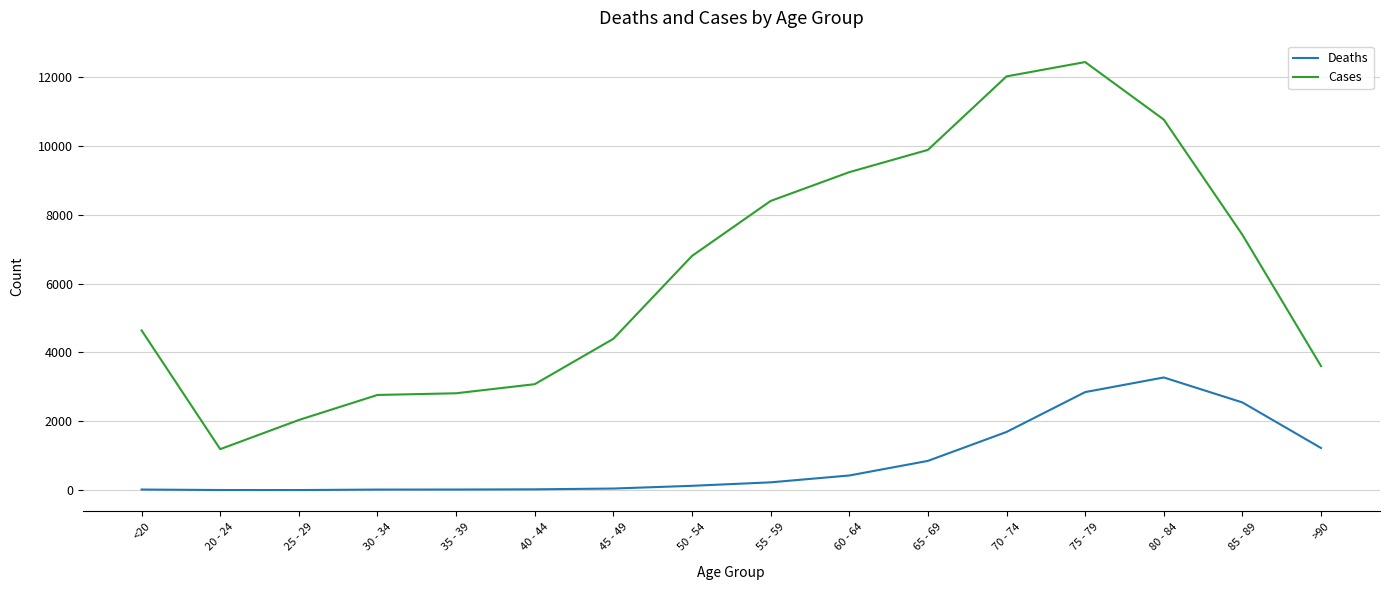

True or false: Cases has a value of 1269 at 45 - 49.

False